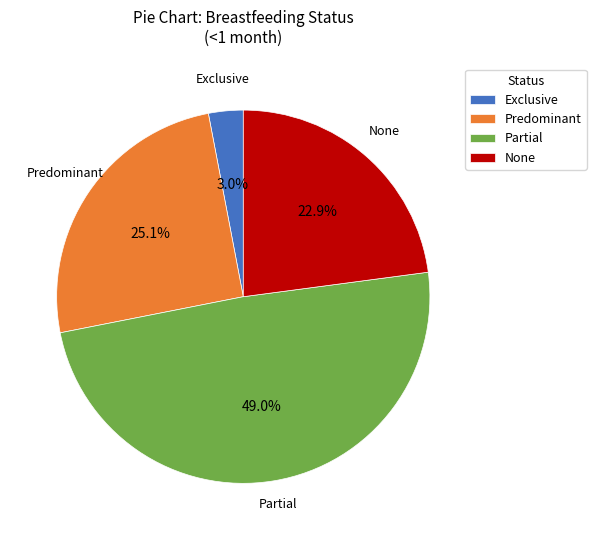

Which category has the smallest portion of the pie?

Exclusive